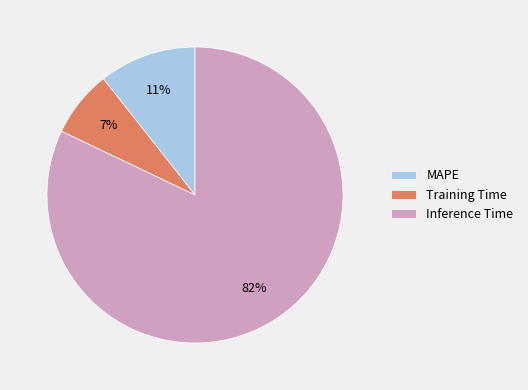

Rank the categories by value from lowest to highest.

Training Time, MAPE, Inference Time